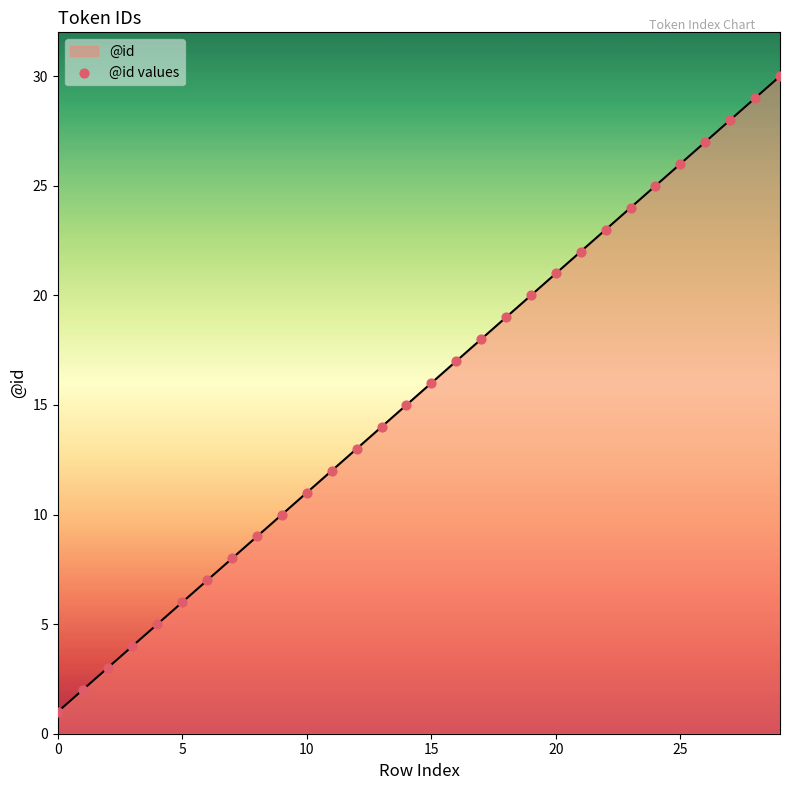

What is the greatest value displayed?

30